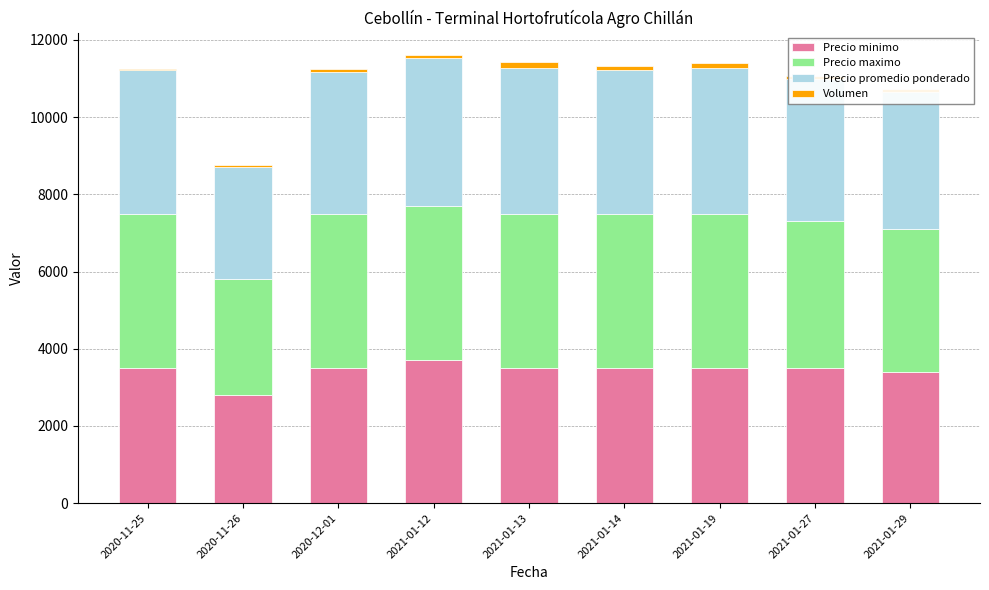

What is the maximum value for Precio minimo?

3700